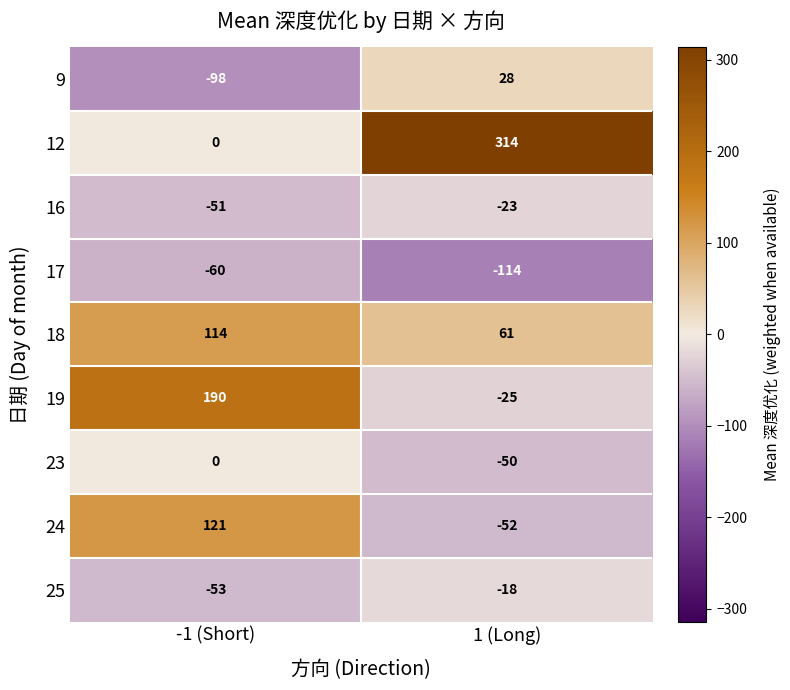

At 1 (Long), list the series in order from smallest to largest.

17, 24, 23, 19, 16, 25, 9, 18, 12